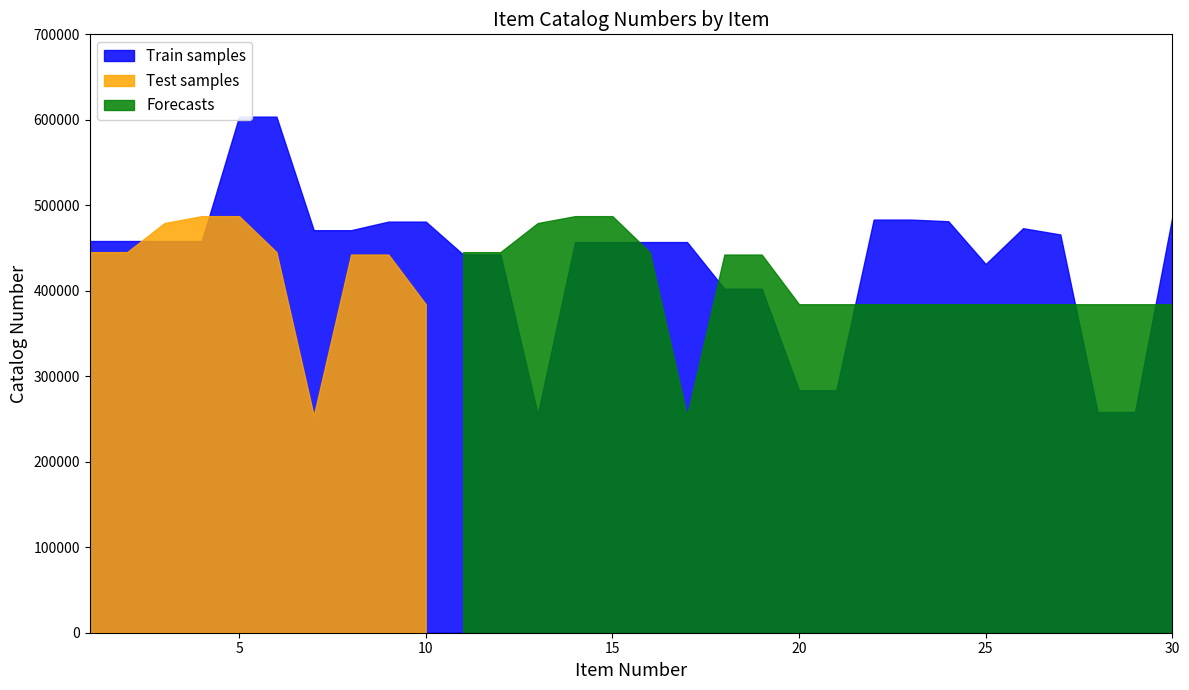

Which category has the highest value across all series?

5